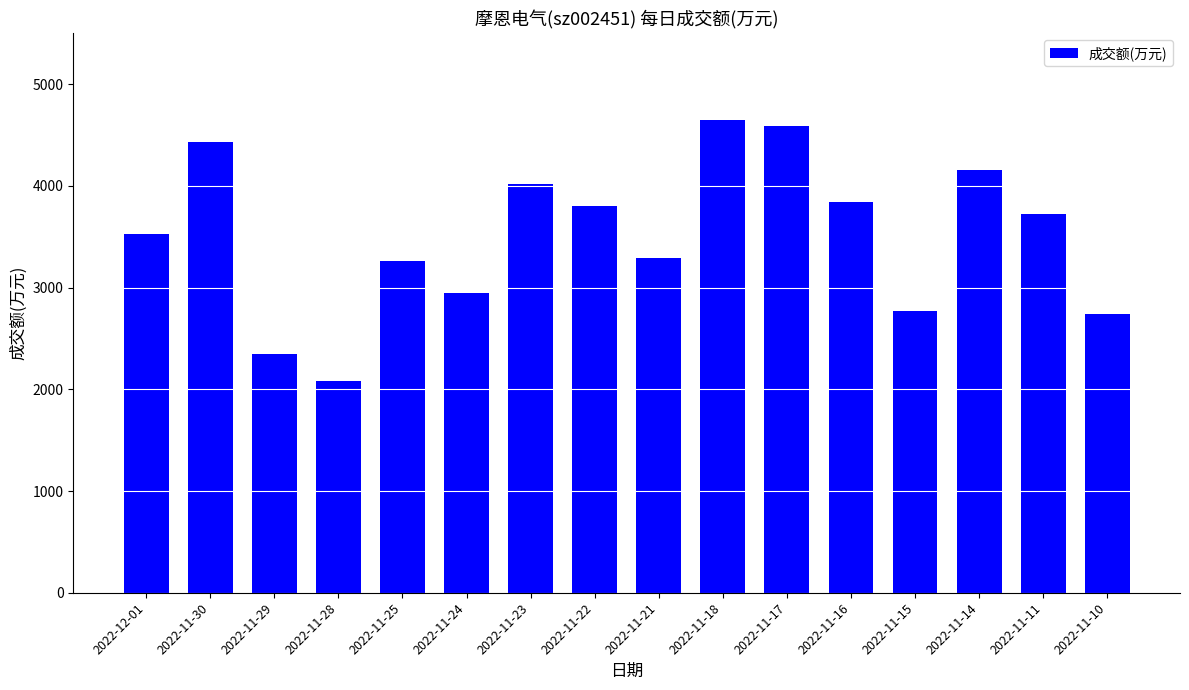

Does the chart contain any negative values?

No